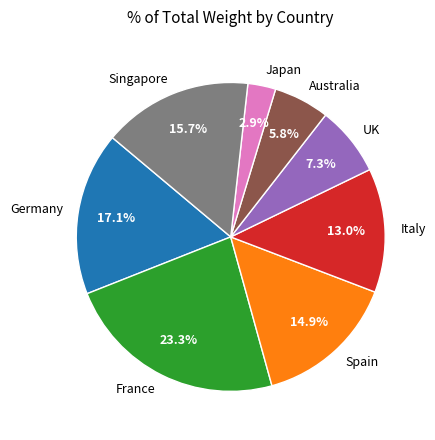

Which slice is the smallest?

Japan